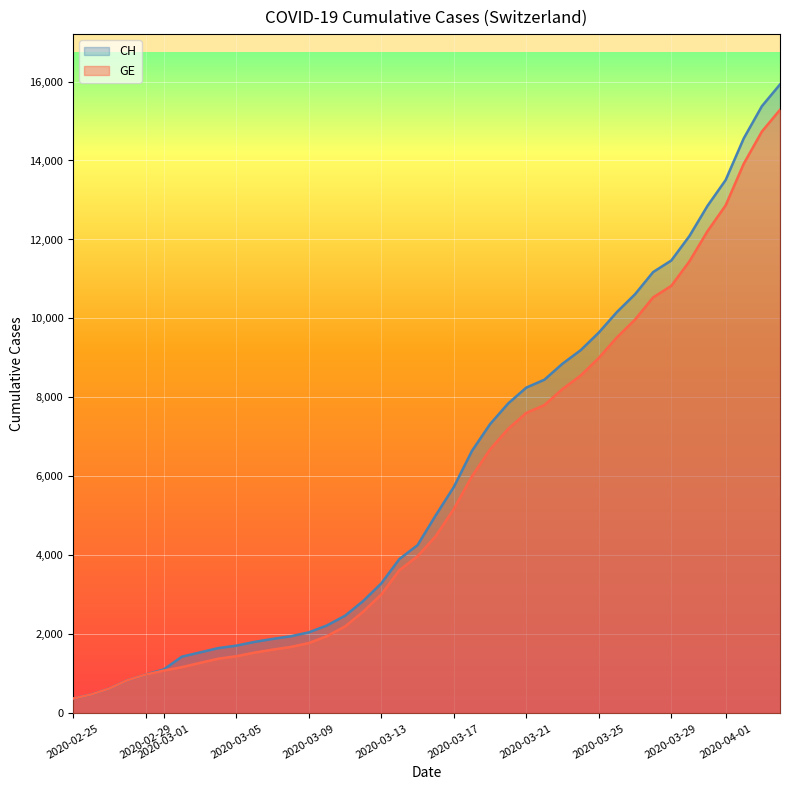

What is the sum of the CH values at 2020-03-29 and 2020-03-07?

13352